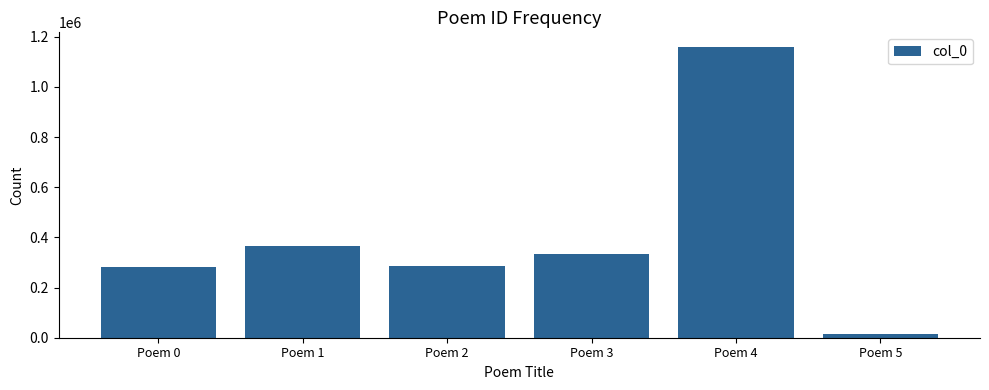

The value at Poem 3 is 335125. True or false?

True